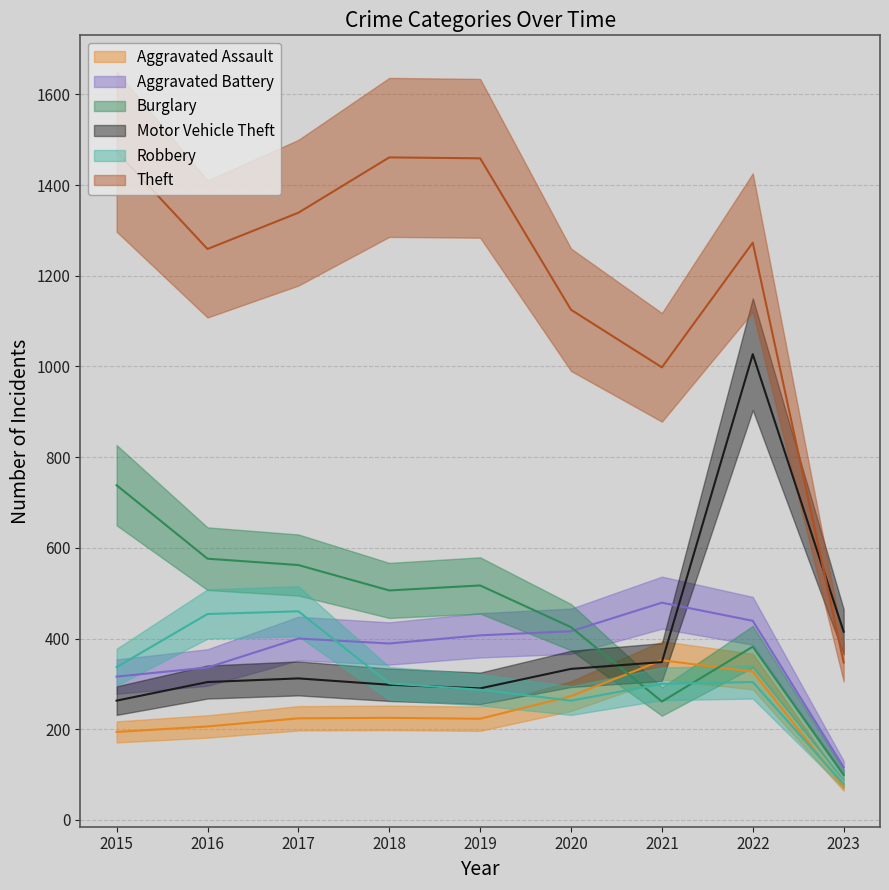

Count the number of data series in this chart.

6